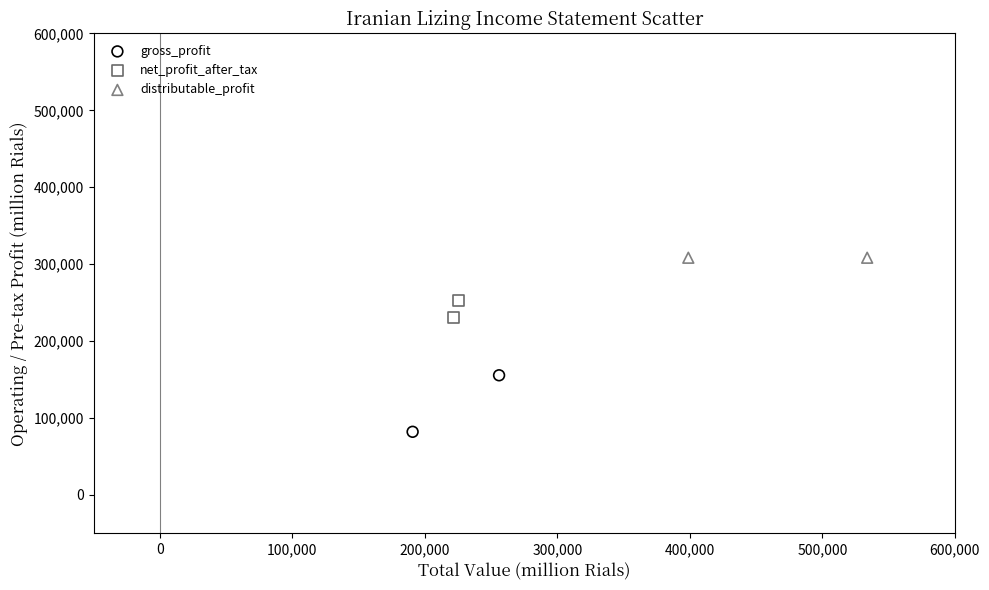

What are all the series names shown in the legend?

gross_profit, net_profit_after_tax, distributable_profit